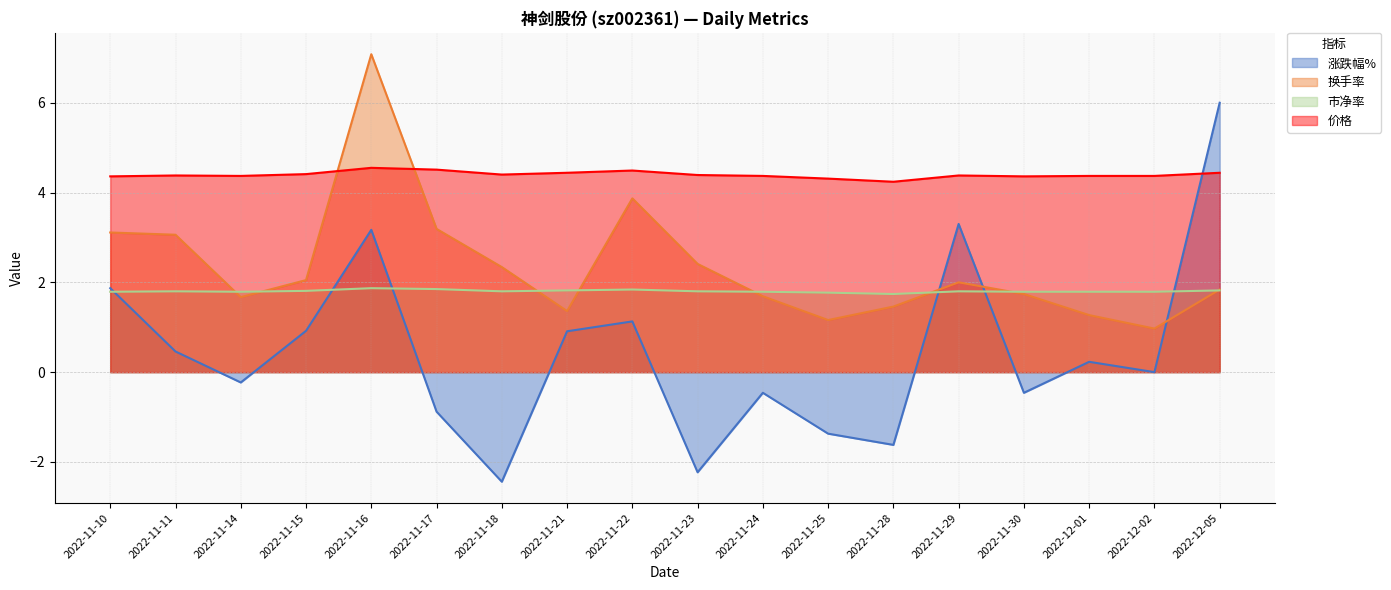

What position from the left is 2022-12-05?

18